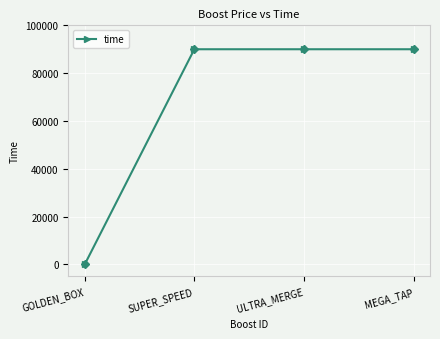

What value does the data have at MEGA_TAP, to the nearest 10?

90000